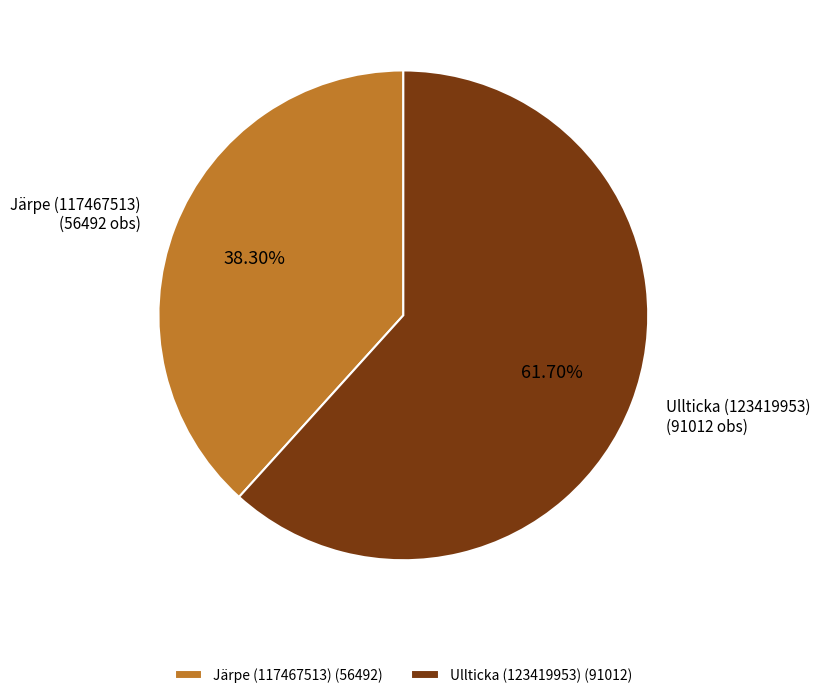

Does any single category account for the majority?

Yes